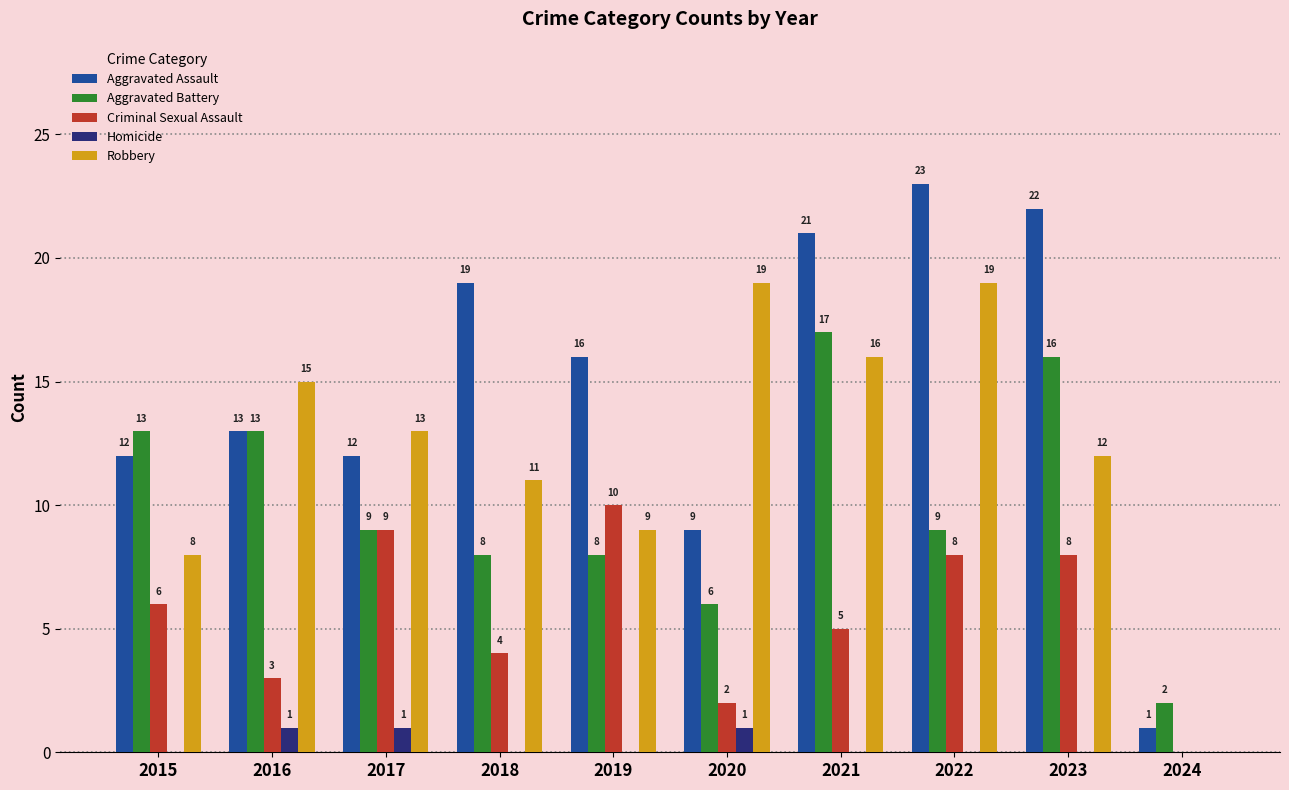

Is the value of Homicide at 2023 greater than the value of Criminal Sexual Assault at 2023?

No